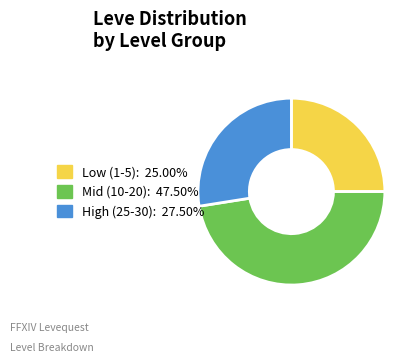

Is there a majority slice in this chart?

No